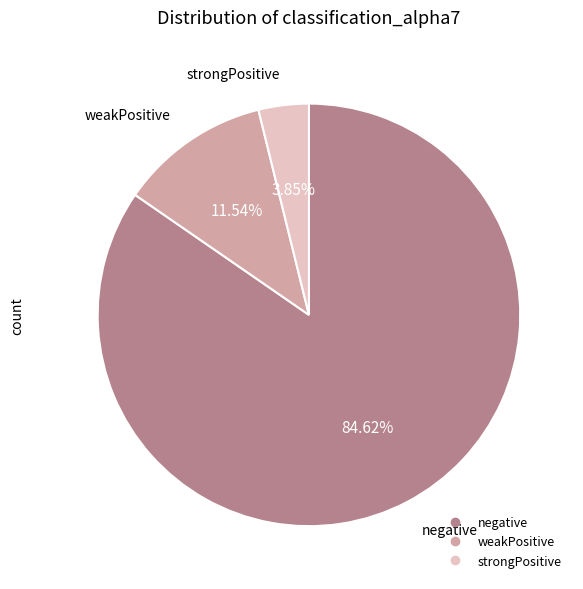

Rank the categories by value from highest to lowest.

negative, weakPositive, strongPositive